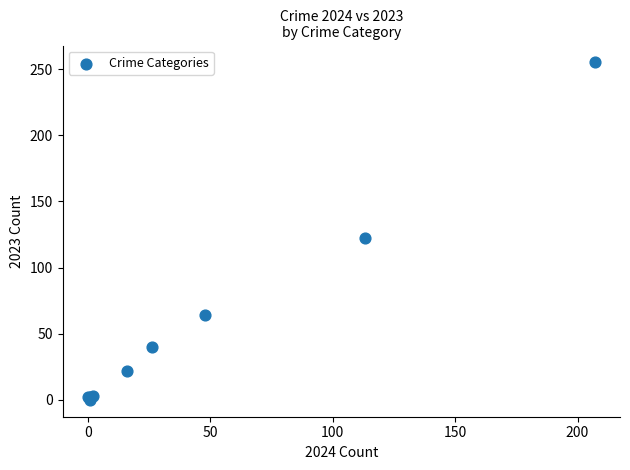

What Y value in the scatter plot is closest to 127?

122